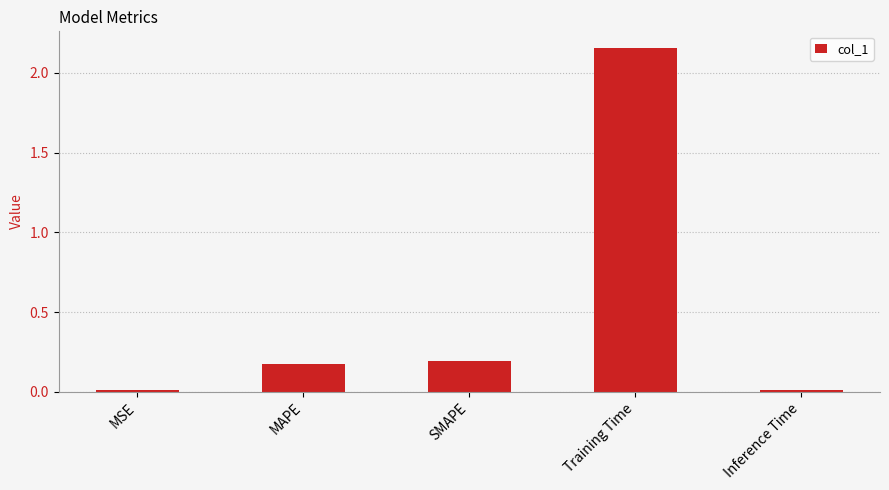

True or false: the data shows 3.6 at Training Time.

False